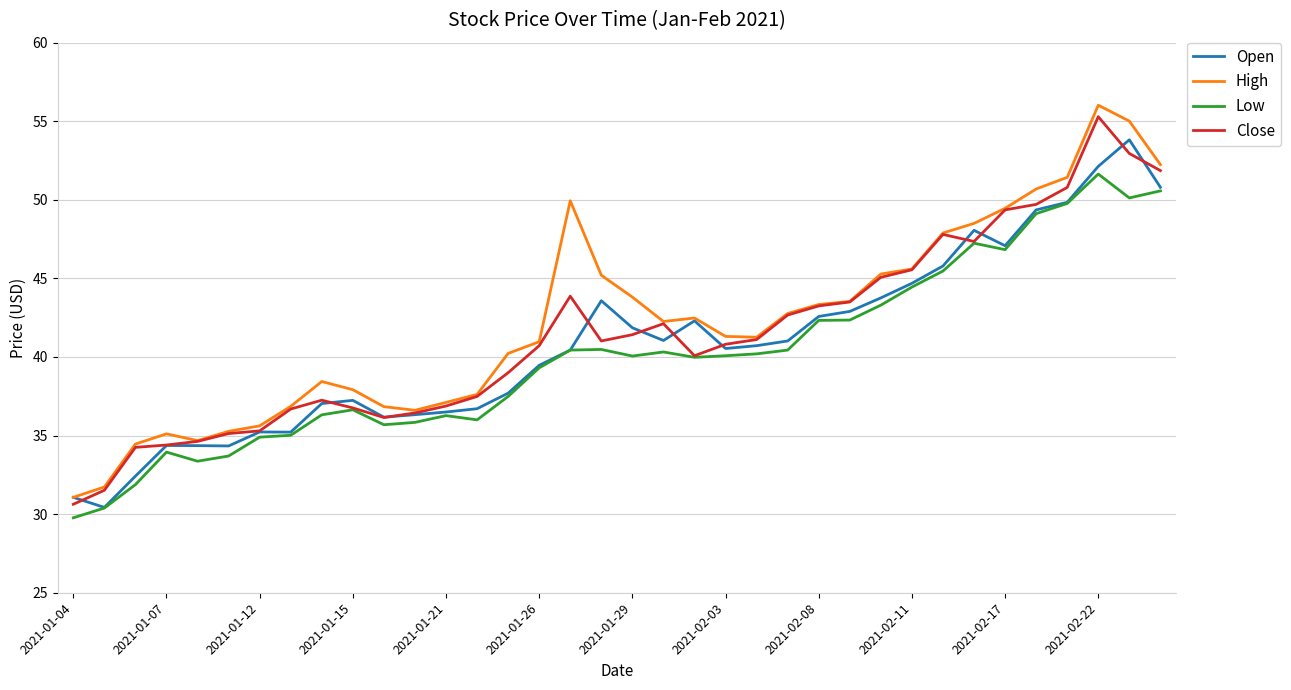

What is the minimum value shown in the chart?

29.8